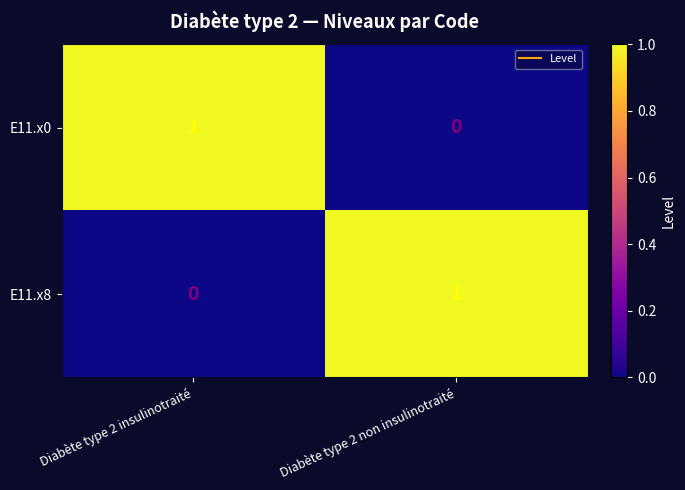

True or false: E11.x0 has a value of 0 at Diabète type 2 non insulinotraité.

True